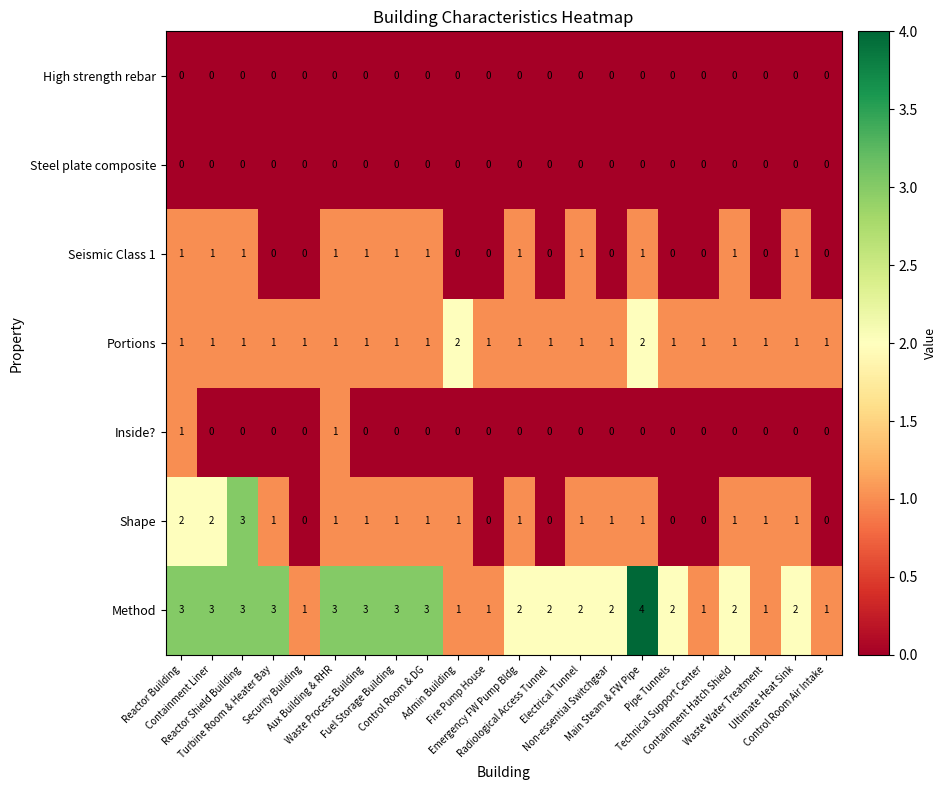

What is the greatest value displayed?

4